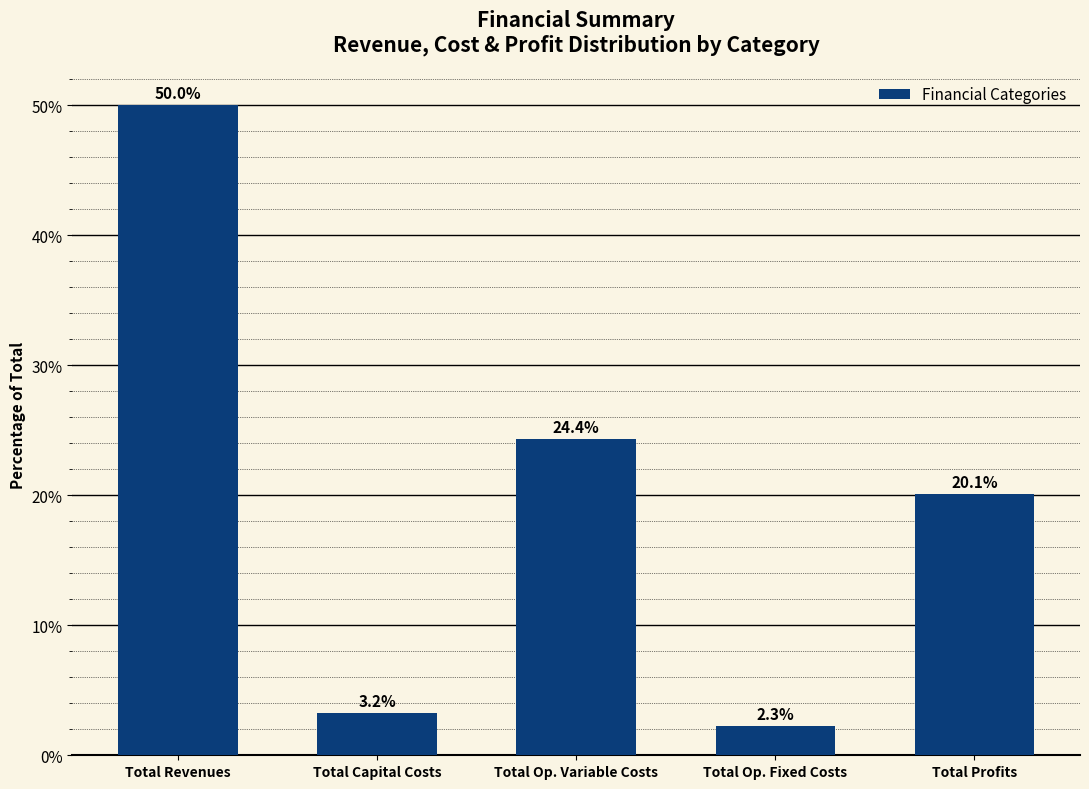

What is the maximum value shown in the chart?

50.0